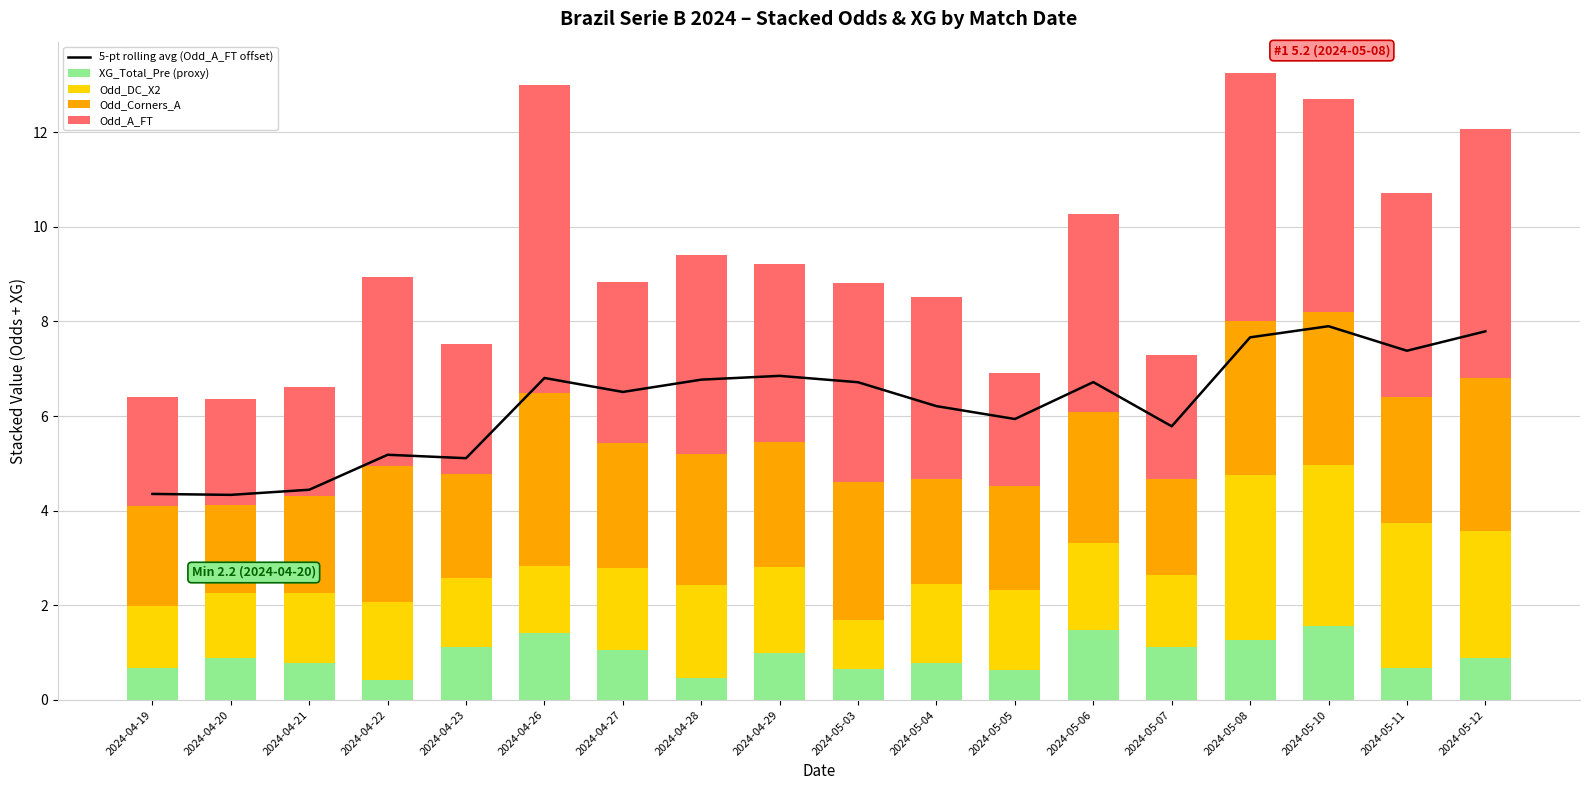

What position from the left is 2024-04-28?

8